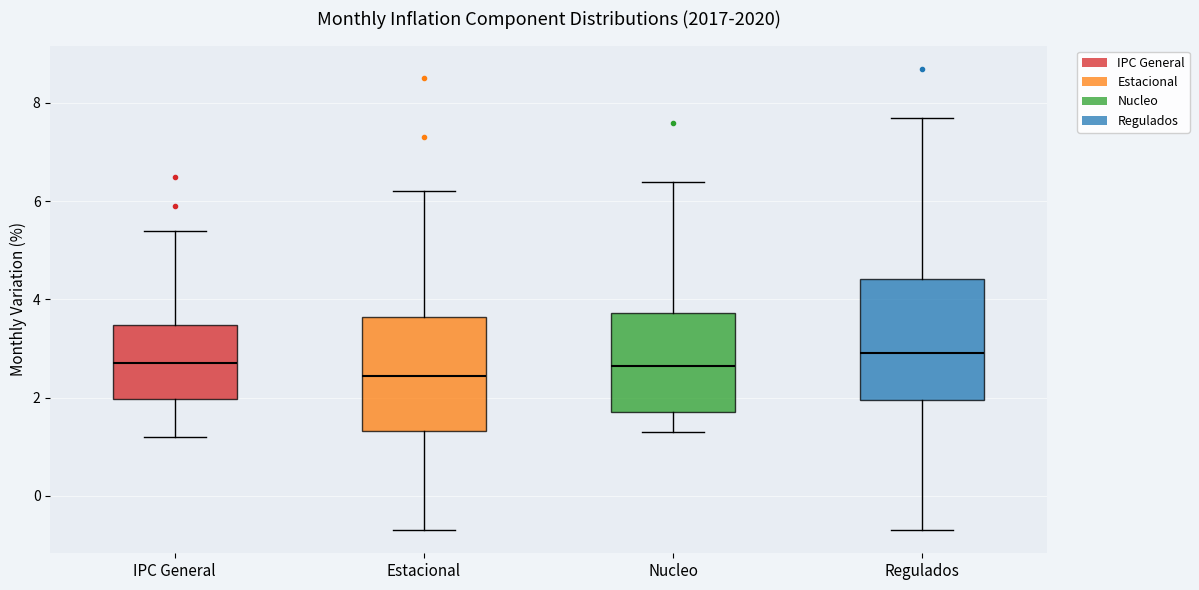

Reading left to right, read every box against the y-axis: the position of its median line, the range the box covers, and the ends of its whiskers. The values are not printed on the chart, so give them approximately, as read against the axis.

IPC General: median 2.8, box 2.0 to 3.4, whiskers 1.2 to 5.4
Estacional: median 2.4, box 1.4 to 3.6, whiskers -0.6 to 6.2
Nucleo: median 2.6, box 1.8 to 3.8, whiskers 1.4 to 6.4
Regulados: median 3.0, box 2.0 to 4.4, whiskers -0.6 to 7.8